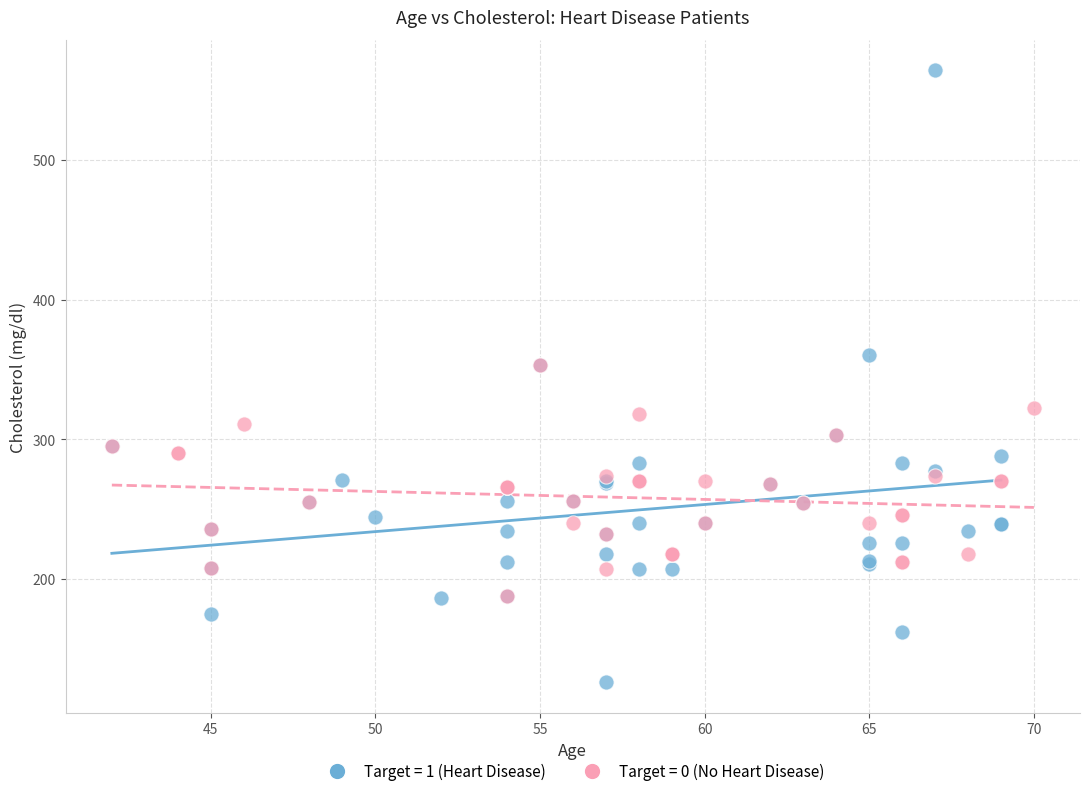

Which series has the widest spread of Y values?

Target = 1 (Heart Disease)